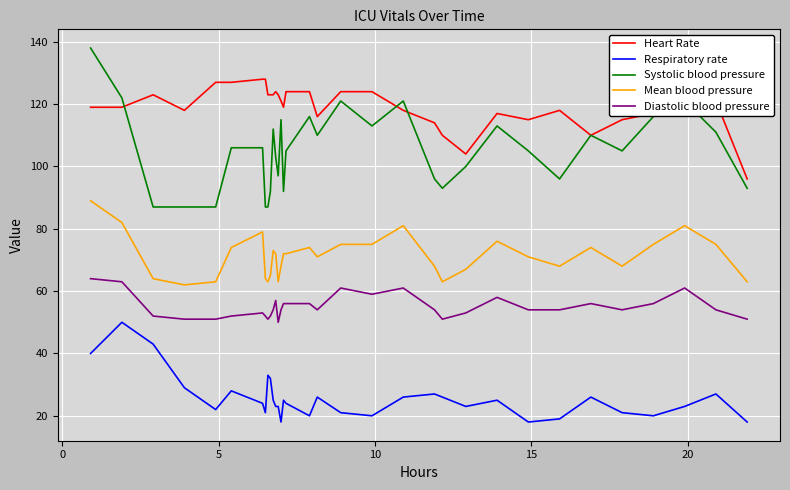

List the series in order of their overall mean, lowest first.

Respiratory rate, Diastolic blood pressure, Mean blood pressure, Systolic blood pressure, Heart Rate